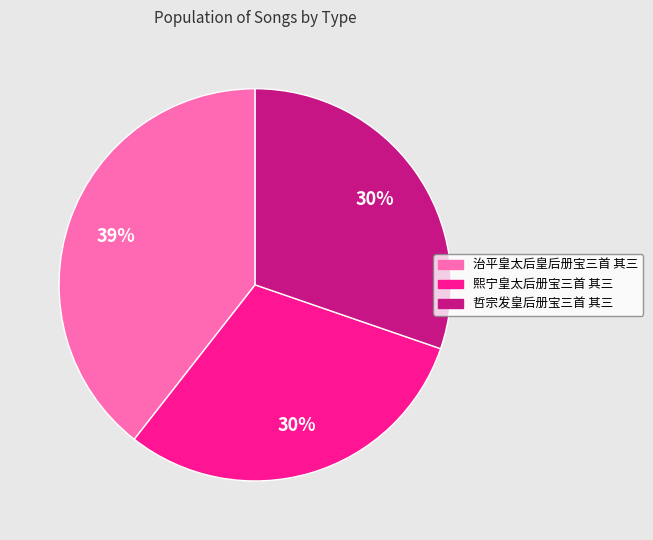

Is there a majority slice in this chart?

No